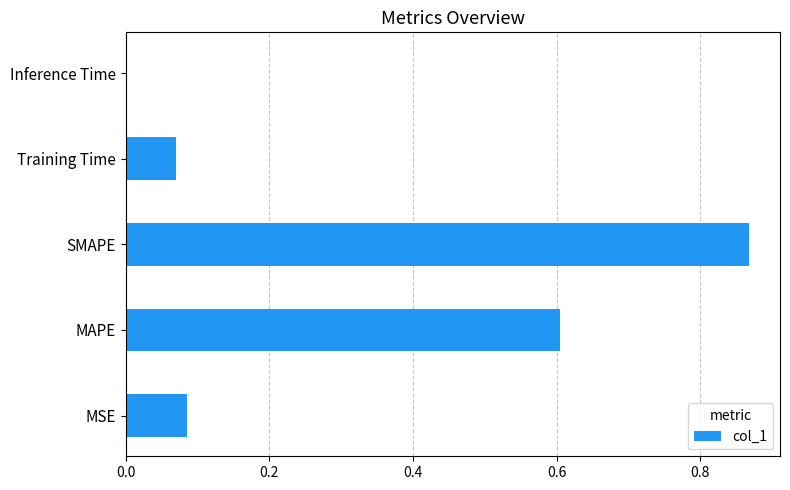

What is the sum of all values?

1.6